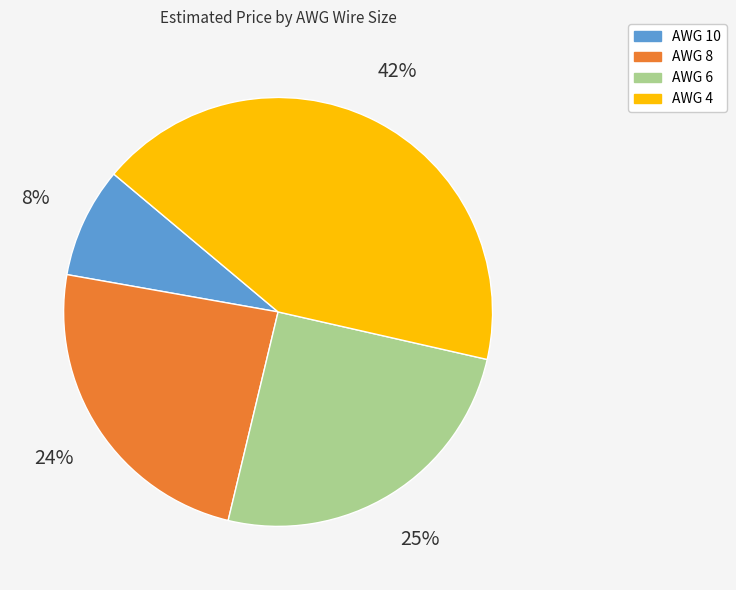

To the nearest percent, what is the average slice percentage?

25%